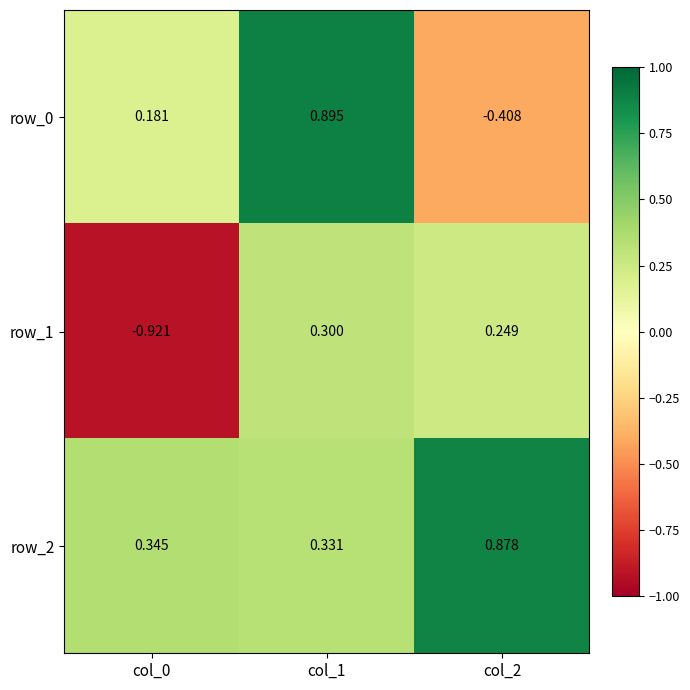

Is the value of row_2 at col_1 greater than the value of row_0 at col_0?

Yes